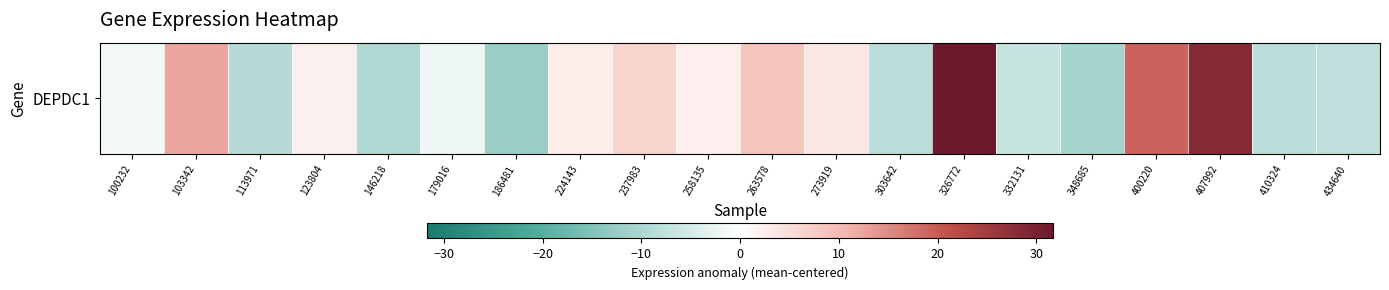

What is the approximate value at 113971?

-8.8